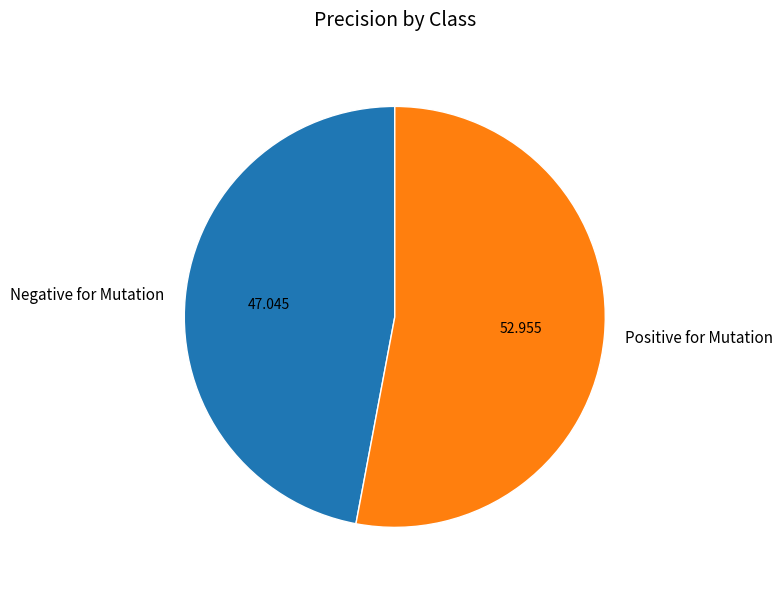

Rank the categories by value from lowest to highest.

Negative for Mutation, Positive for Mutation